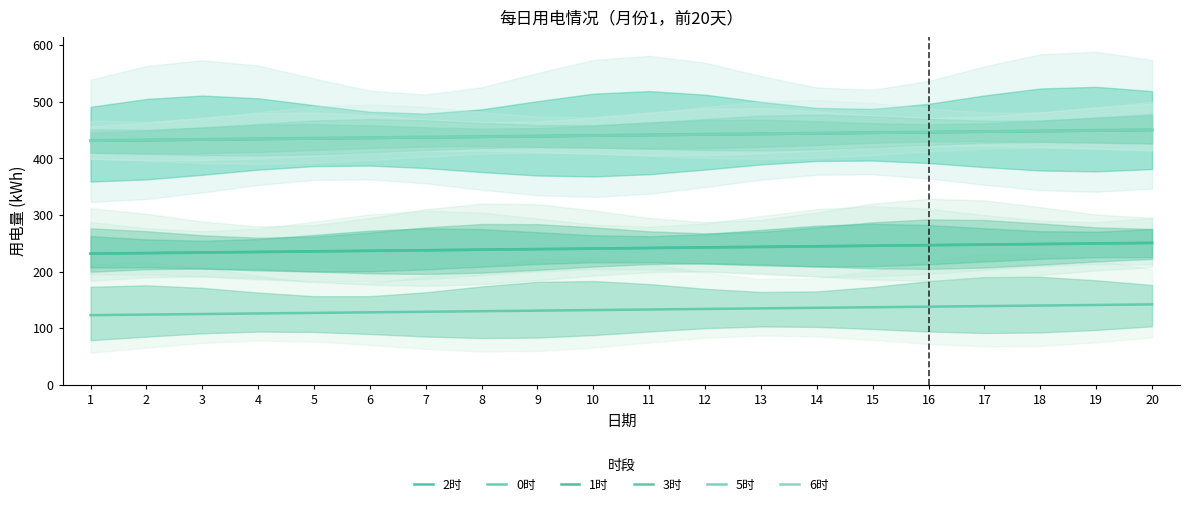

What is the sum of all 5时 values?

8832.0